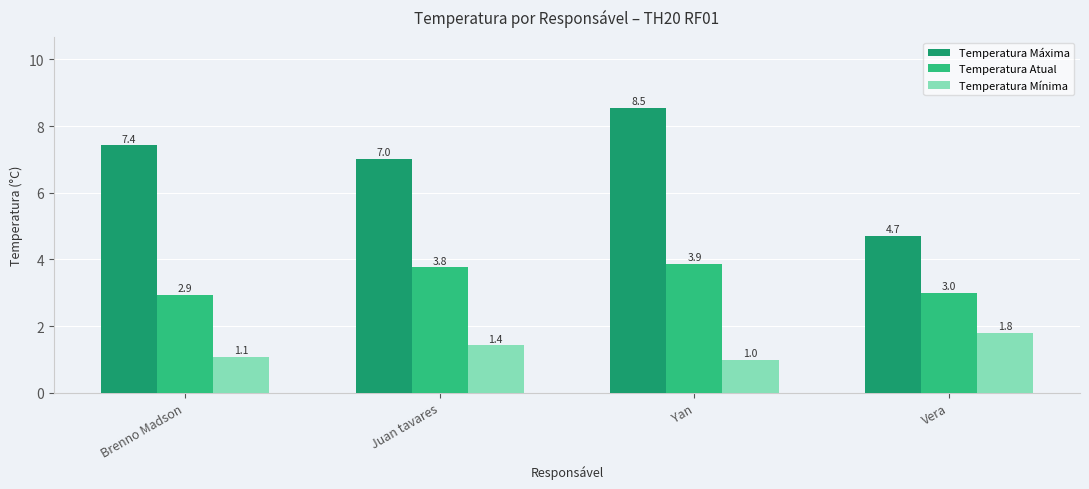

List the labels in order of Temperatura Máxima value, largest first.

Yan, Brenno Madson, Juan tavares, Vera